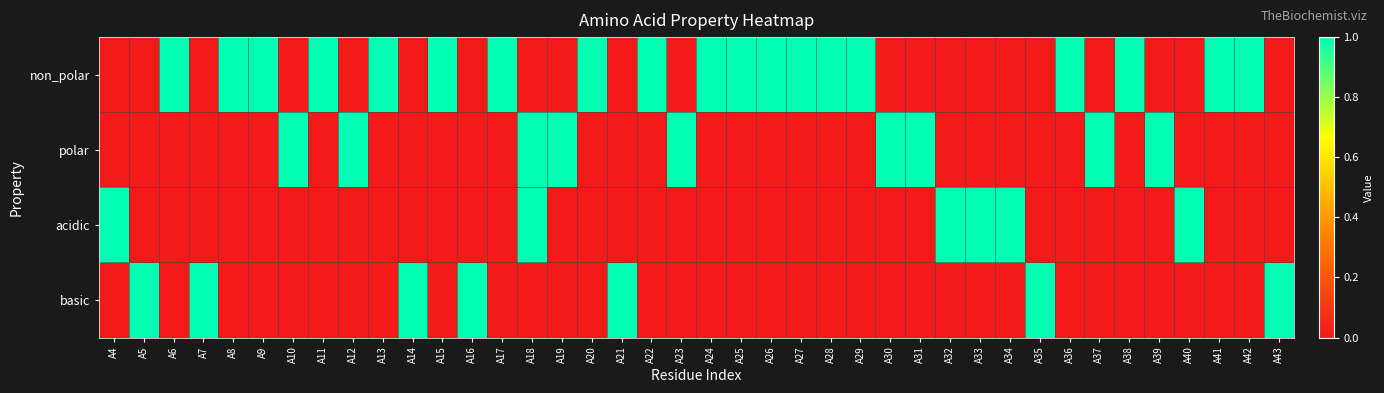

What is the greatest value displayed?

1